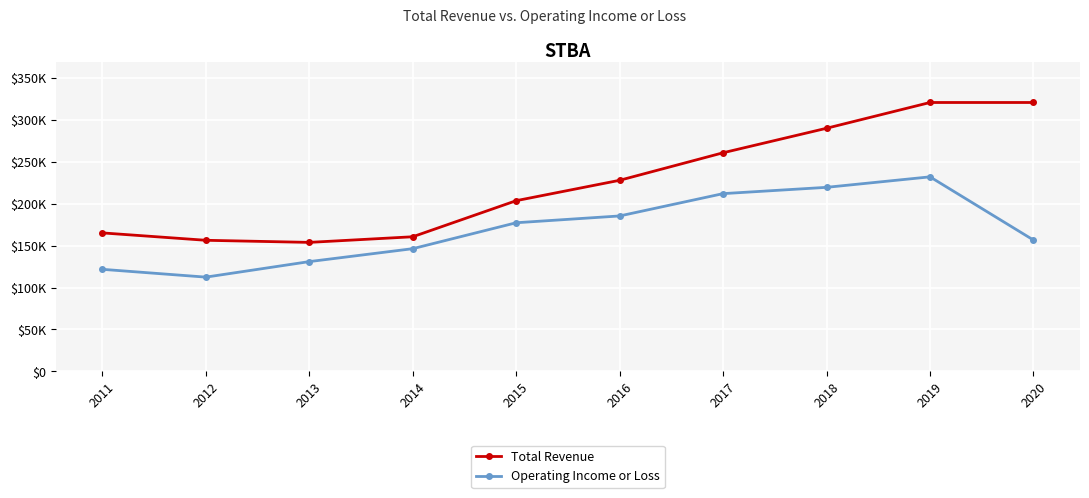

Which label corresponds to the largest value in the chart?

2019